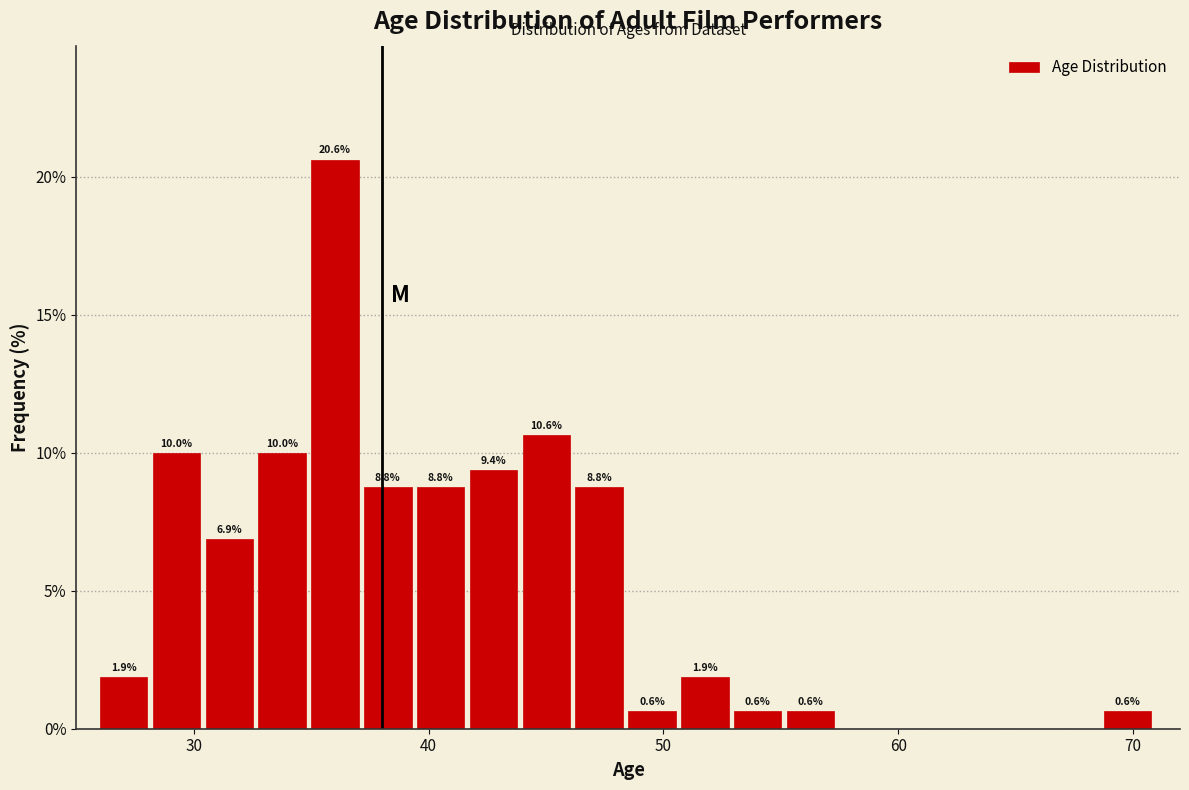

Around what value on the x-axis is the tallest bar? Give the approximate position of its centre, as read against the axis.

36